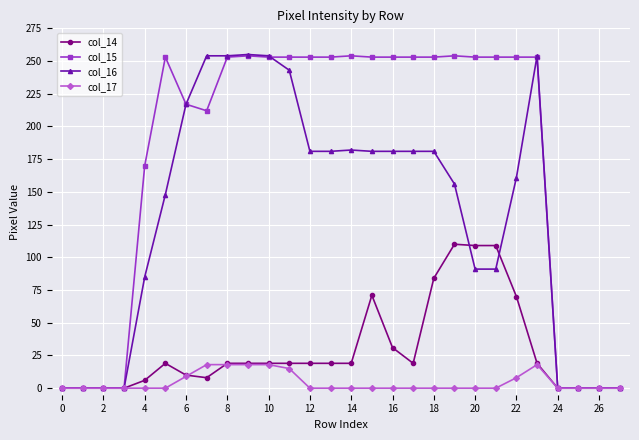

What is the difference between the maximum and minimum values in the col_14 series?

110